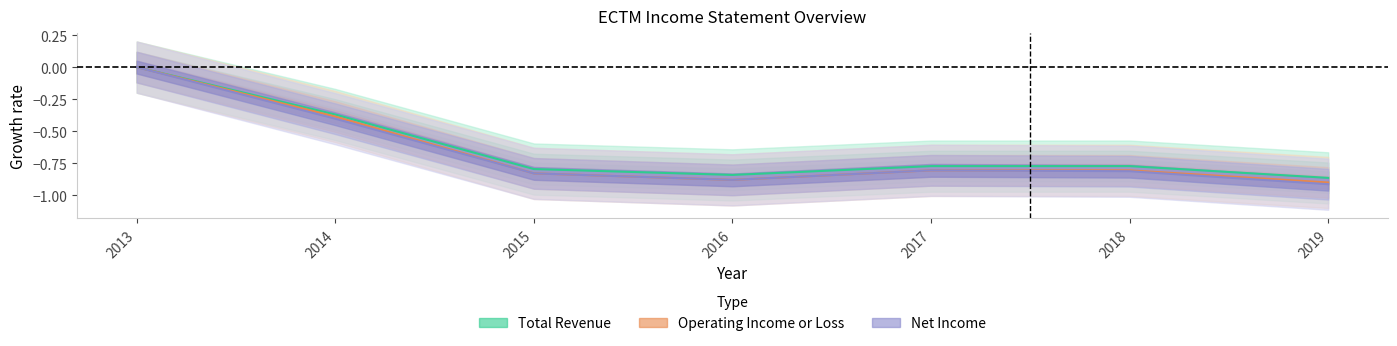

What is the difference between the second highest and minimum values in the Total Revenue series?

0.5